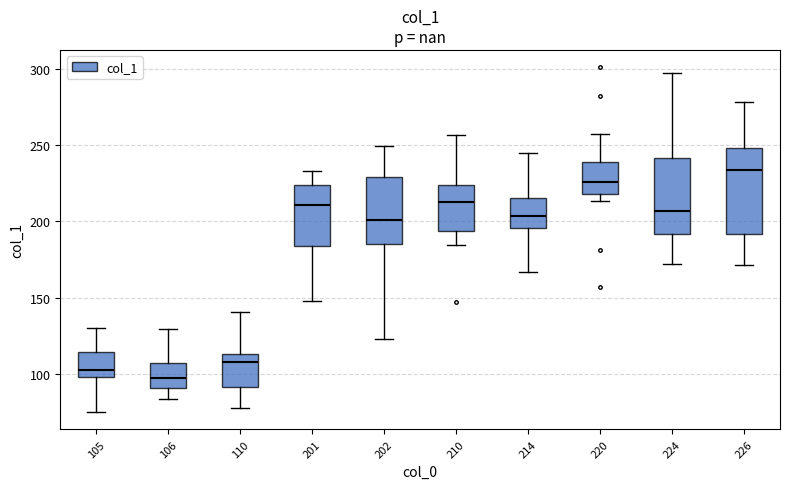

Comparing the boxes themselves (not the whiskers), which one is the tallest?

226